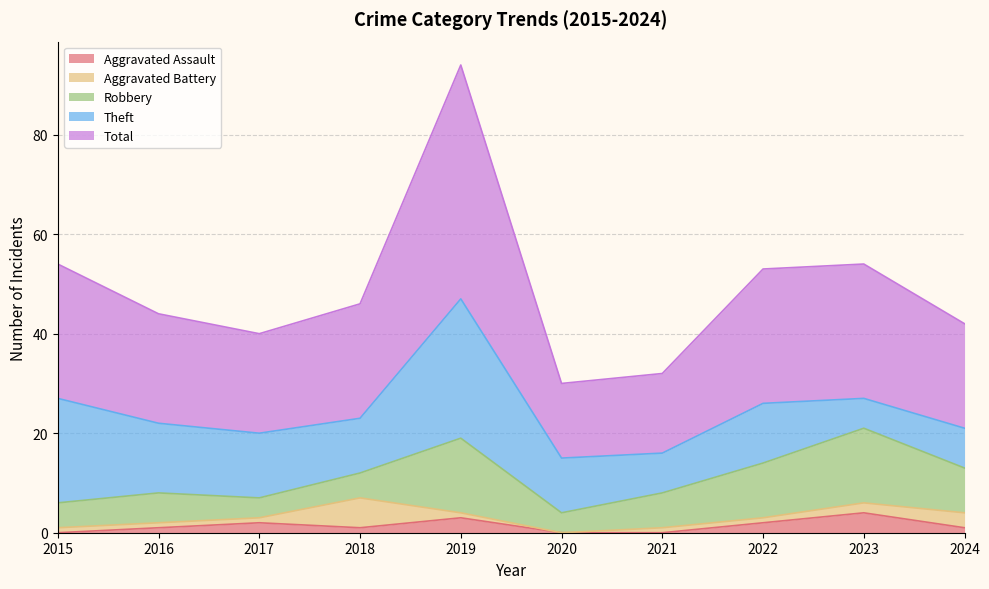

How many data points in Robbery are less than 7?

5